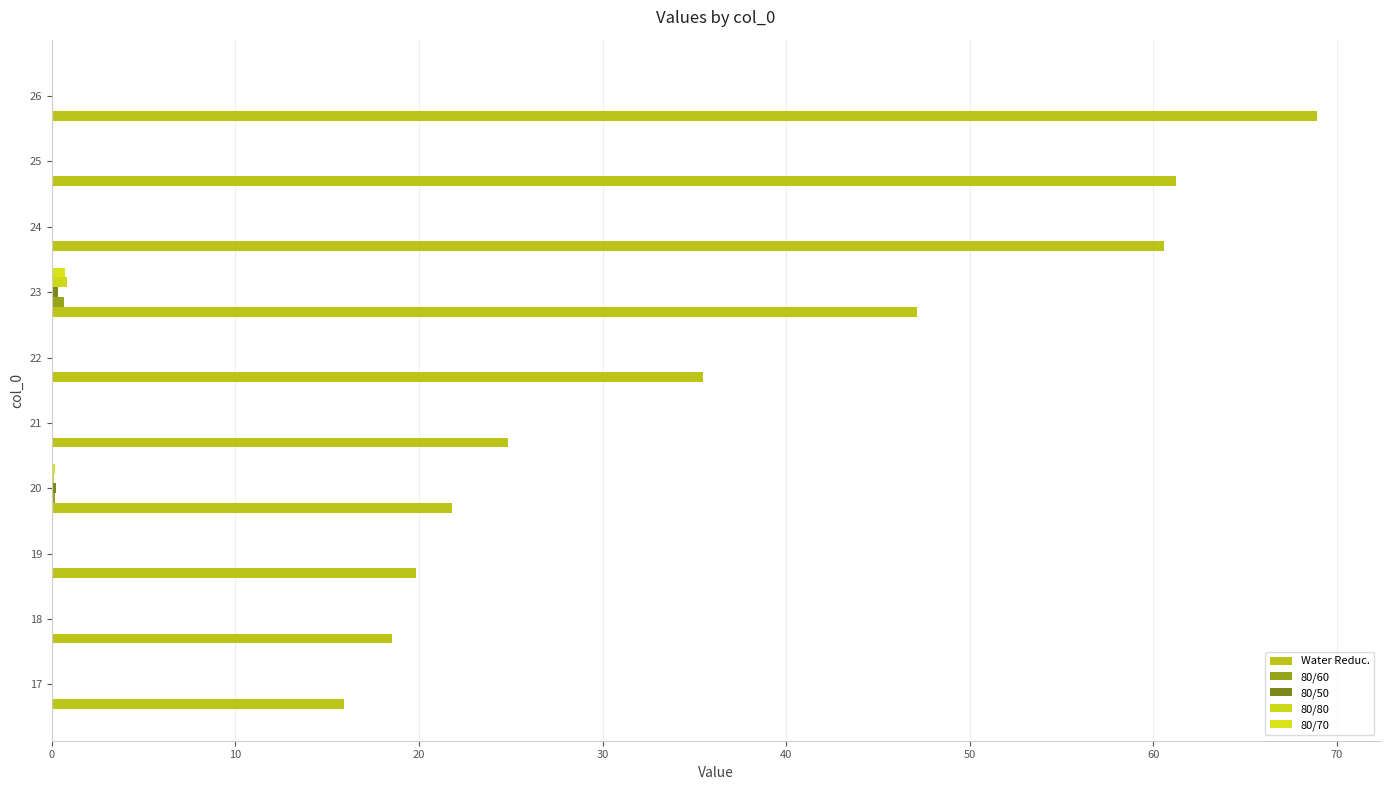

At how many categories does at least one series exceed 40?

4